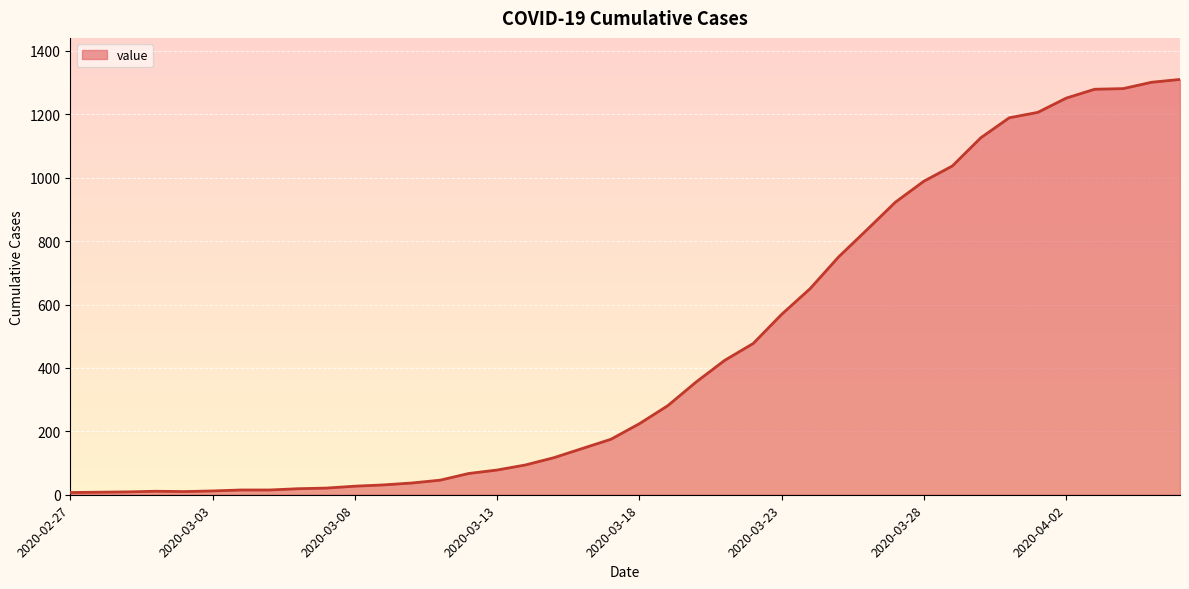

What is the difference between the maximum and minimum values?

1303